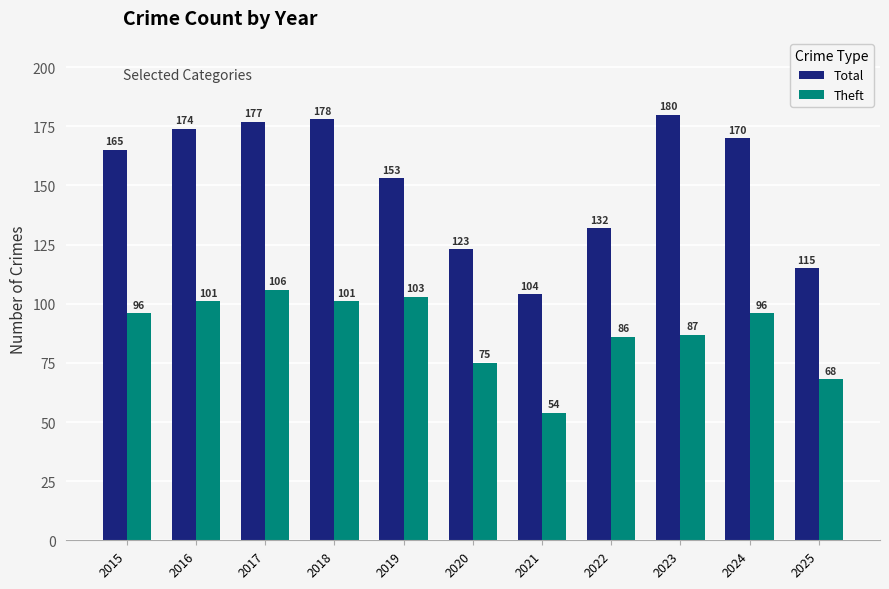

List the series in order of their overall mean, highest first.

Total, Theft